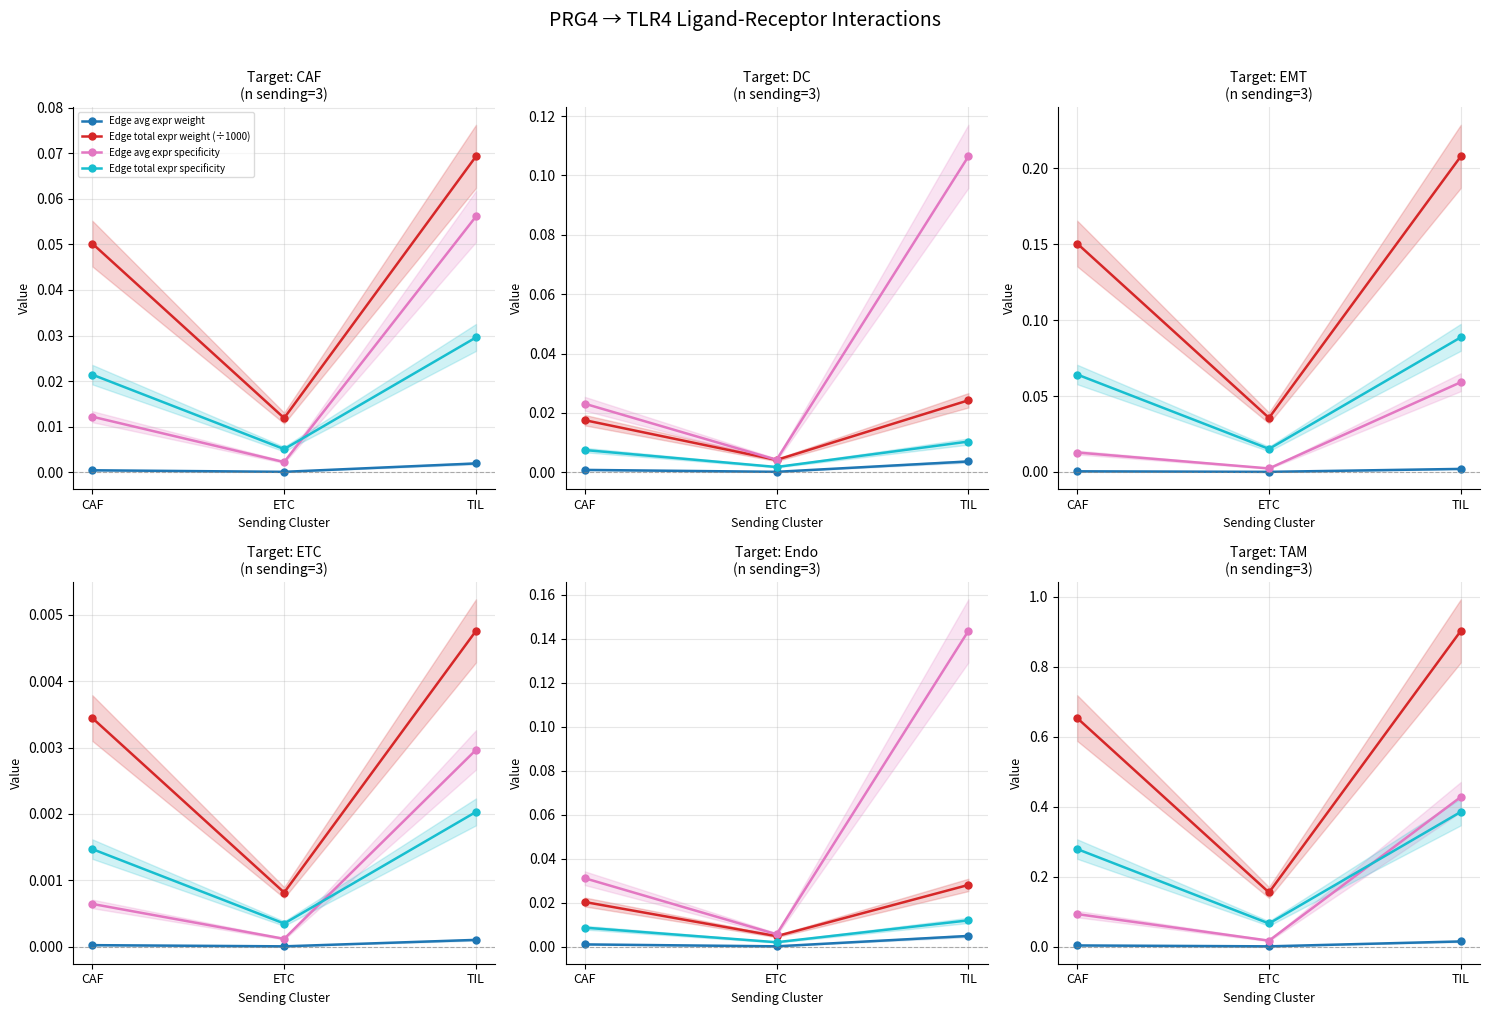

Is the value of Edge total expr weight (÷1000) at TIL greater than the value of Edge avg expr weight at CAF?

Yes